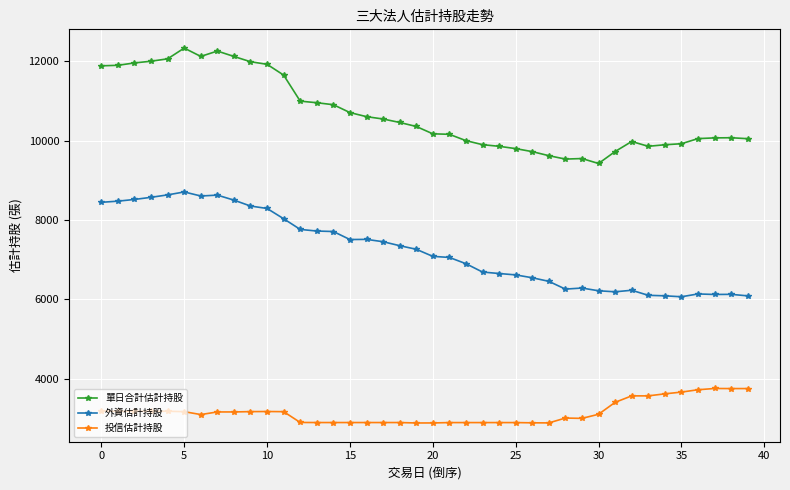

What is the difference between the maximum and second lowest values in the 投信估計持股 series?

868